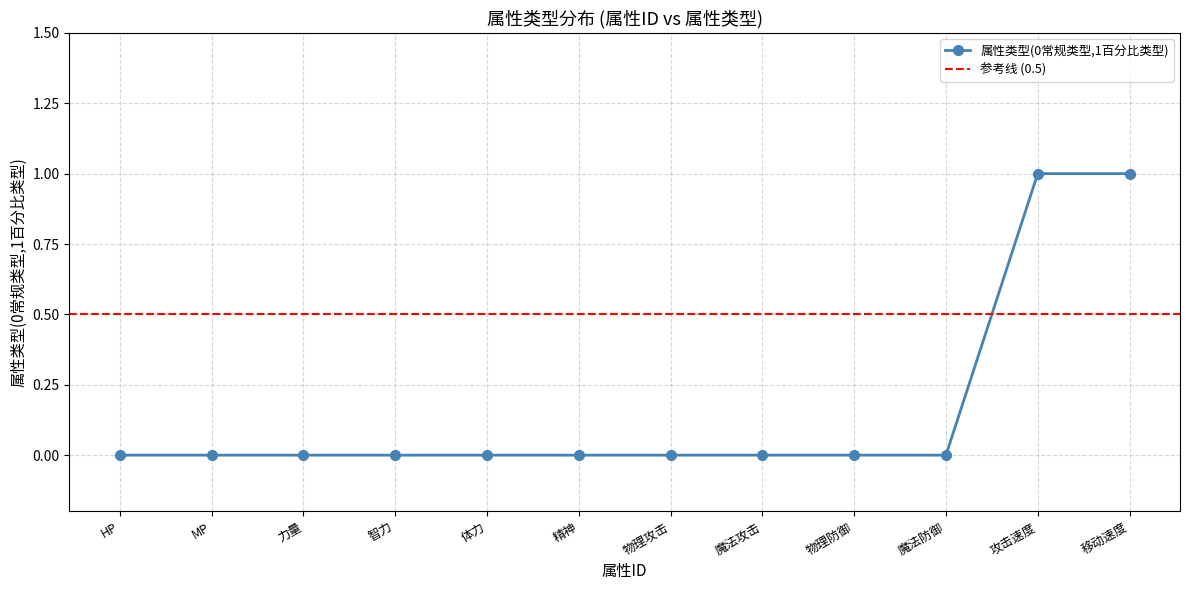

The value at 1 is 0. True or false?

True